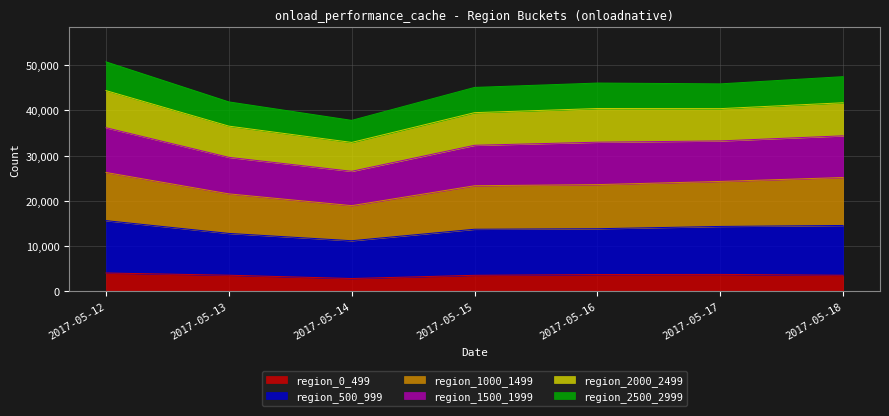

What is the total value across all series at 2017-05-18?

47453